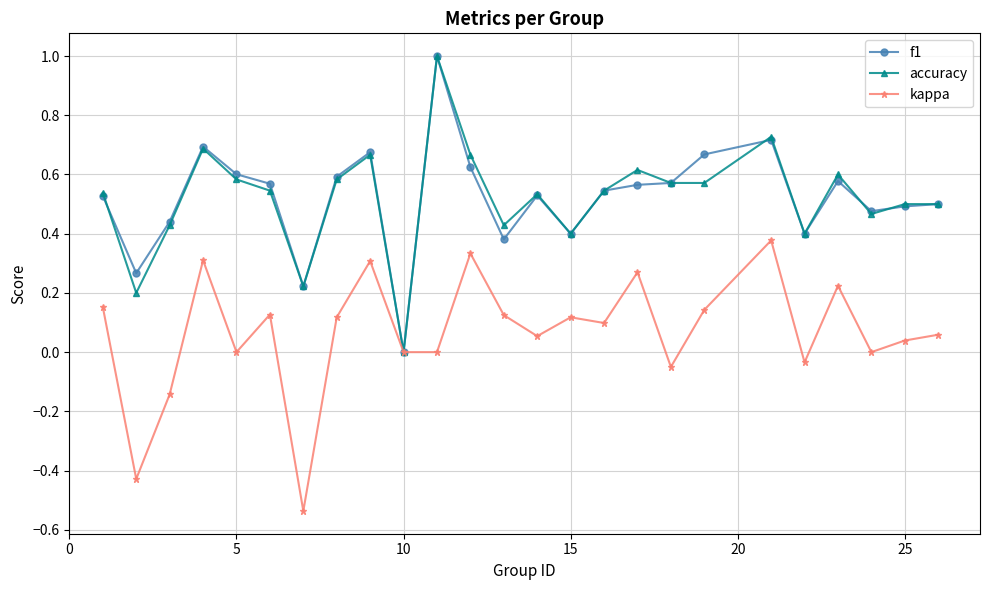

Count the number of categories in the chart.

25